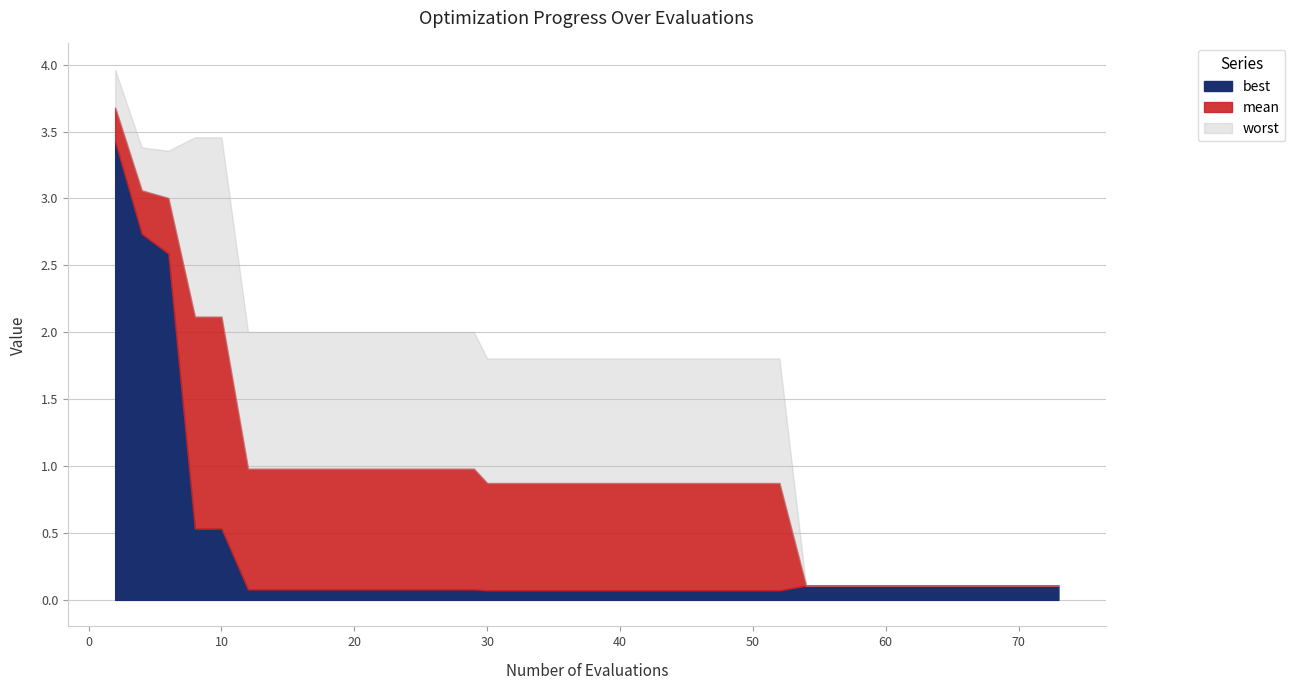

What is the total value across all series at 32?

2.7